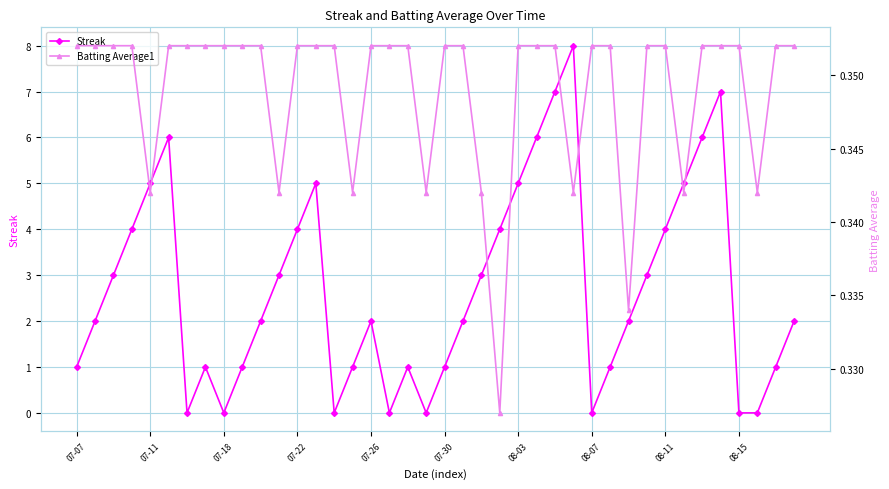

At how many categories does at least one series exceed 3?

14